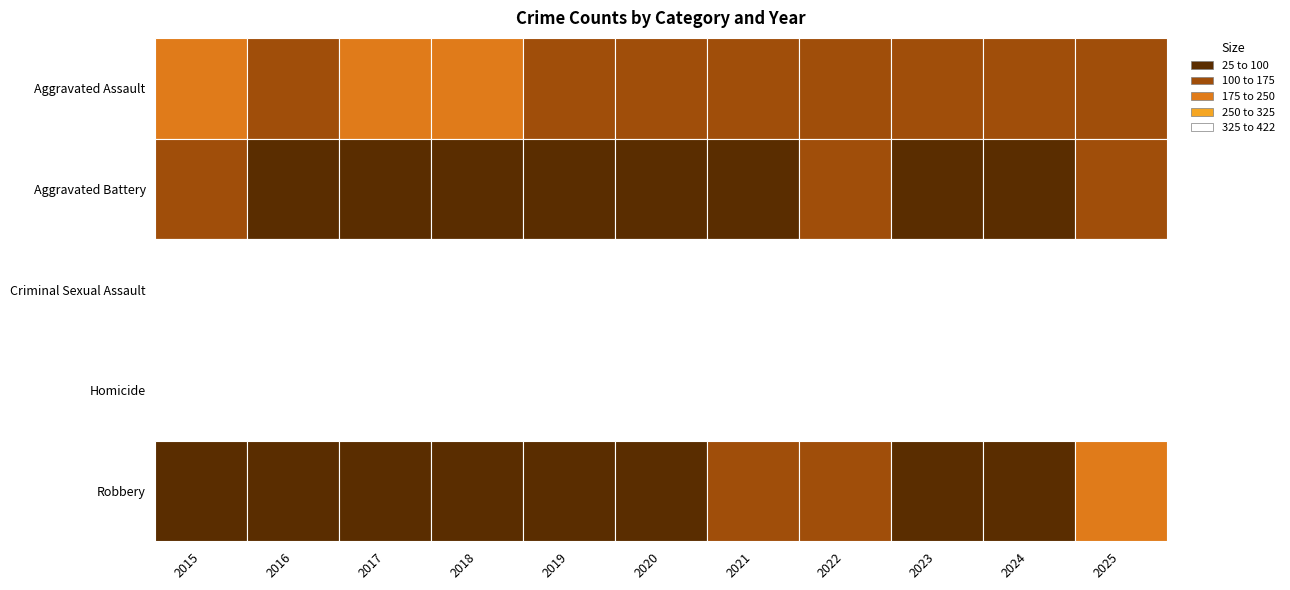

At which category does the chart reach its peak across all series?

2016